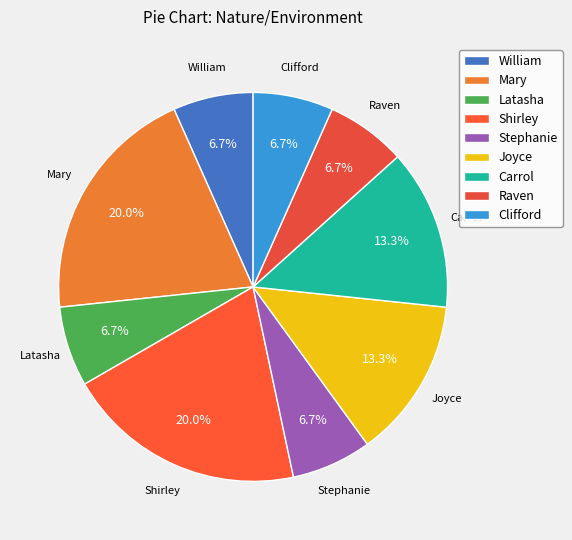

To the nearest percent, what portion does Raven represent?

7%